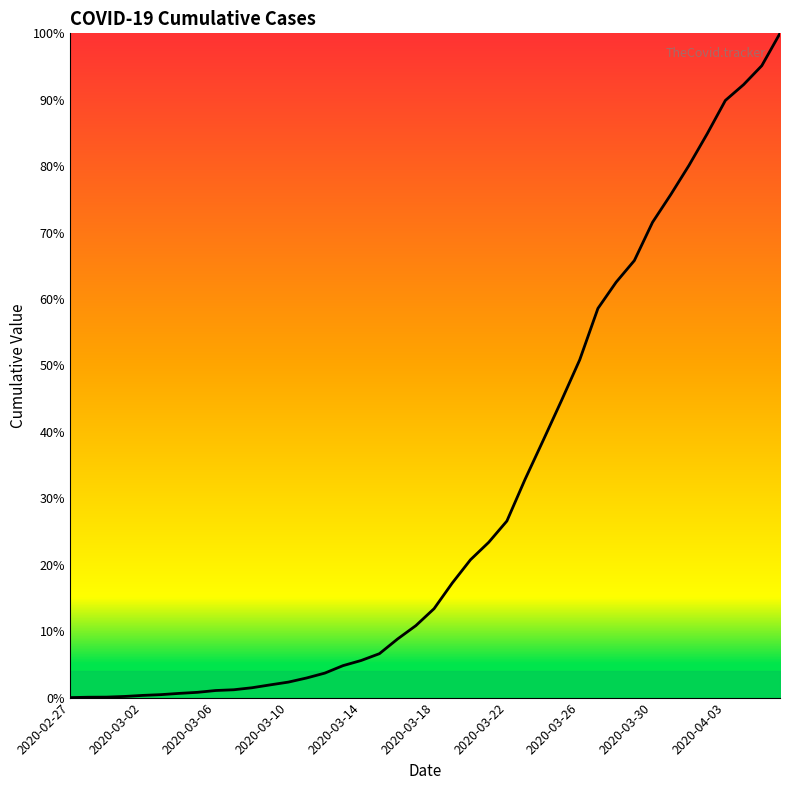

Is this an area chart (filled region under the line)?

Yes